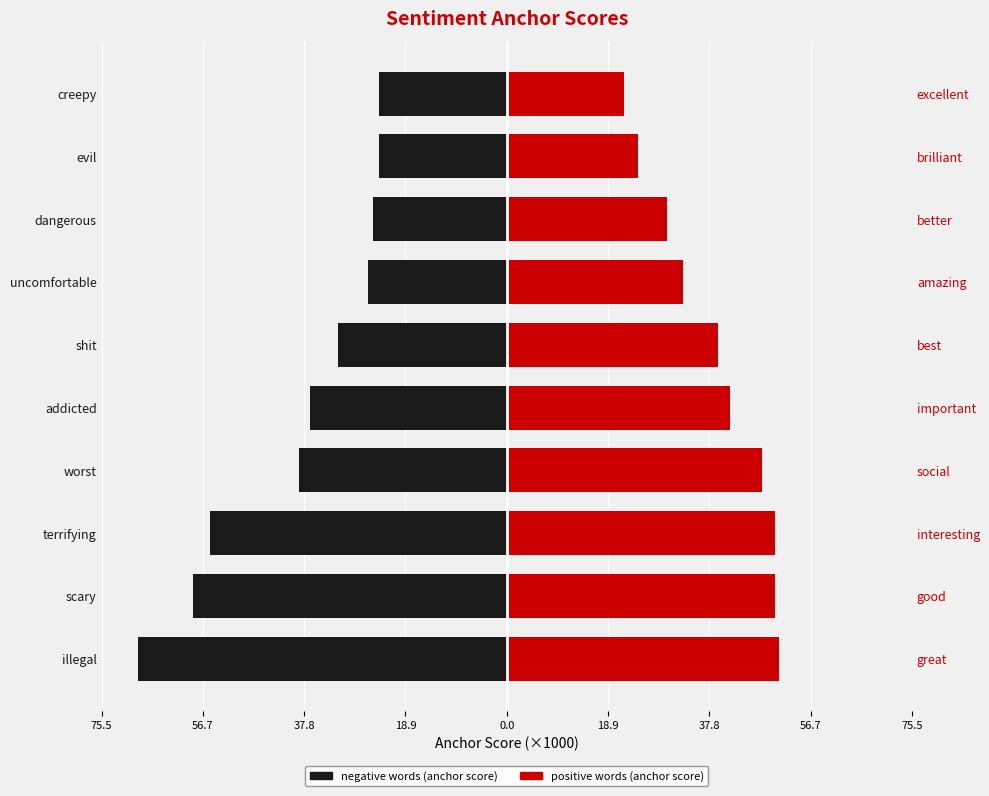

Between evil and creepy, which series saw the biggest shift?

positive words (anchor score)